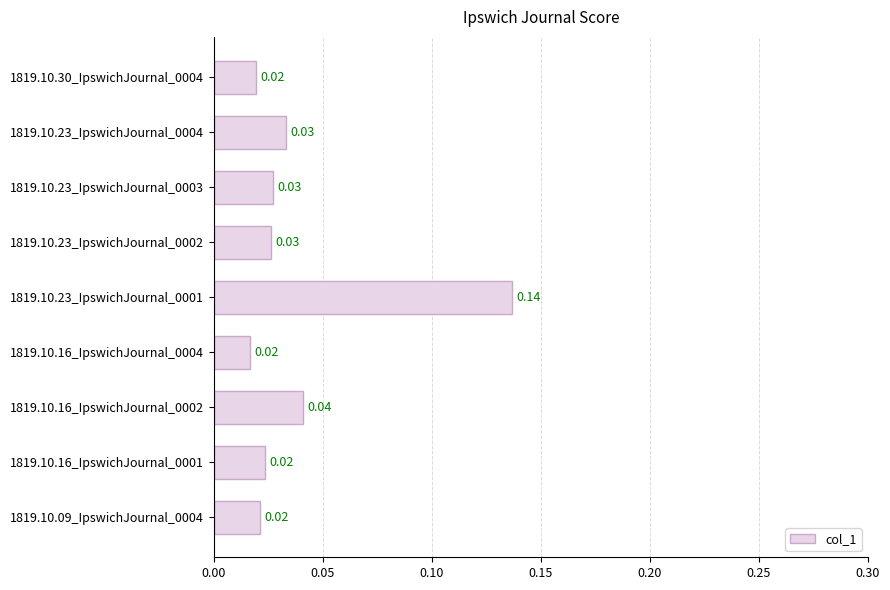

Which has a higher value, 1819.10.23_IpswichJournal_0002 or 1819.10.16_IpswichJournal_0002?

1819.10.16_IpswichJournal_0002